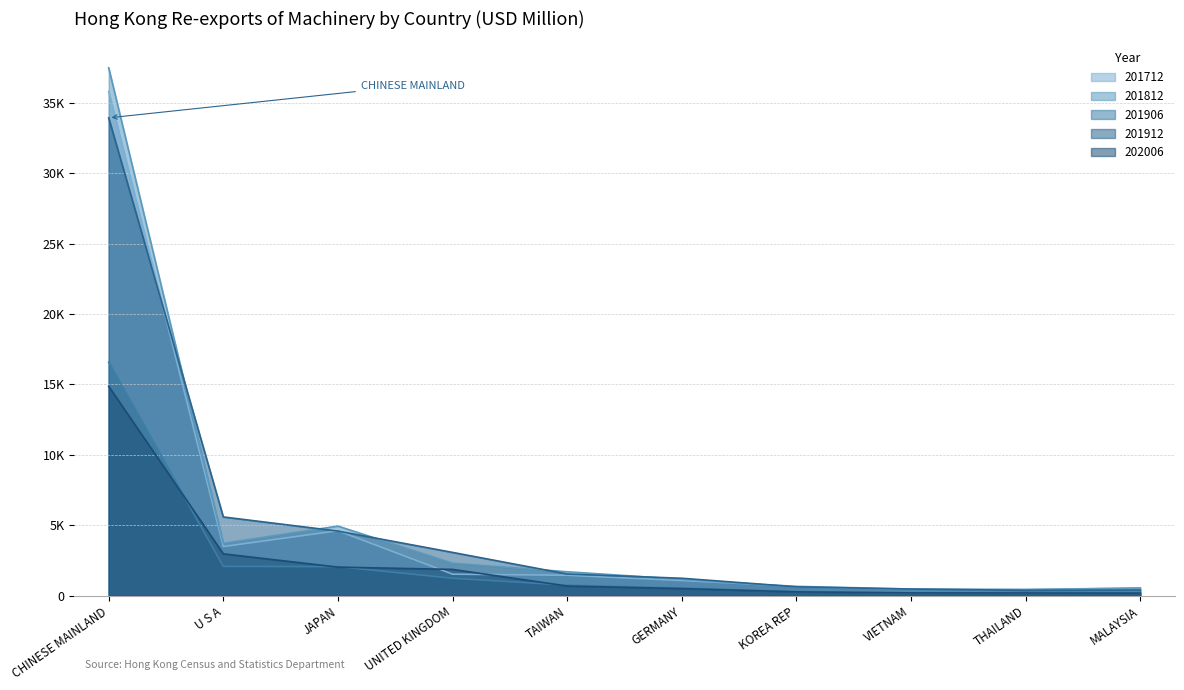

The value of 201906 at THAILAND is 178.4. True or false?

True